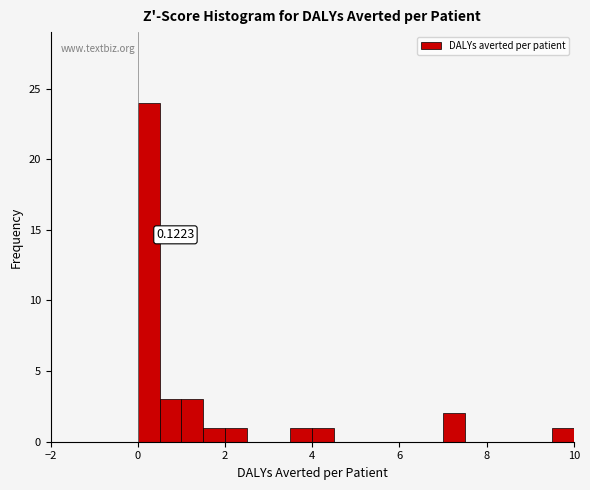

Around what value on the x-axis is the tallest bar? Give the approximate position of its centre, as read against the axis.

0.2